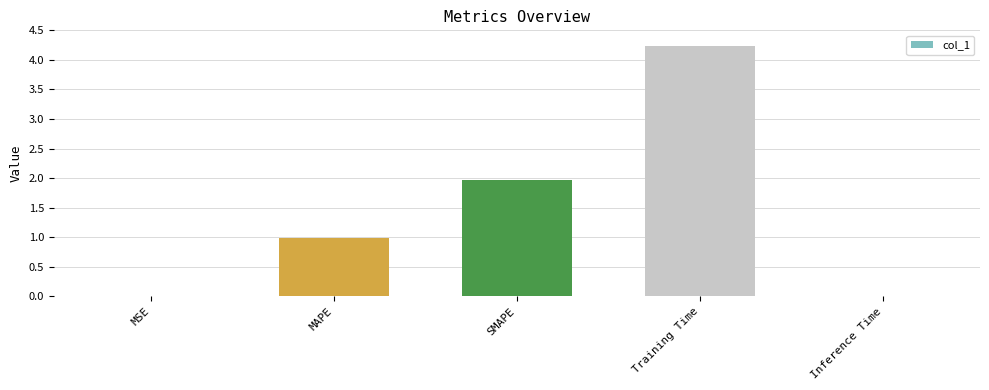

Is it true that the value at Training Time is 4.2?

True